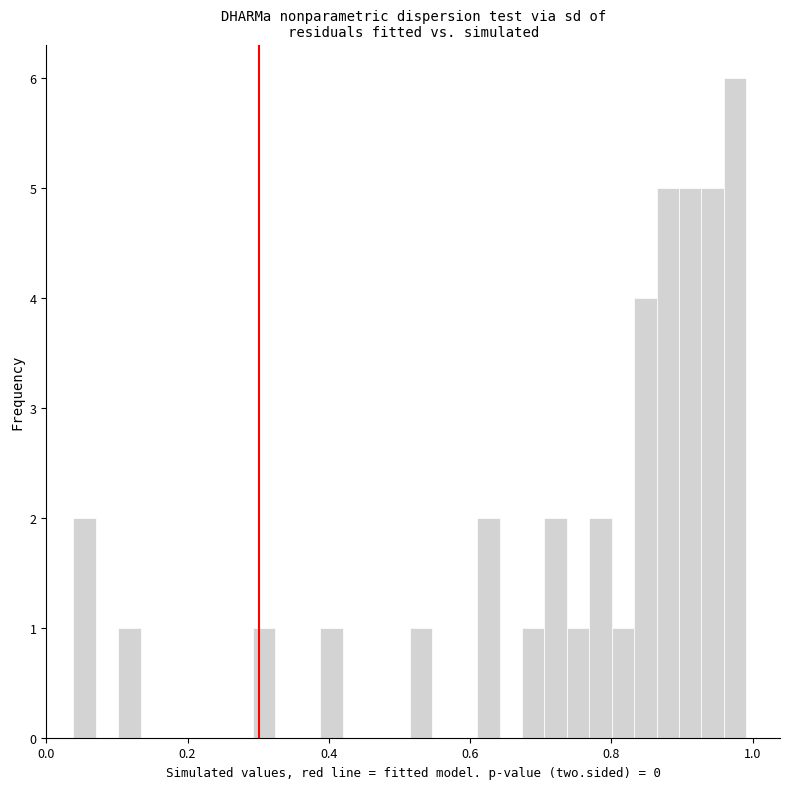

Read against the x-axis, roughly where is the centre of the tallest bar?

0.98